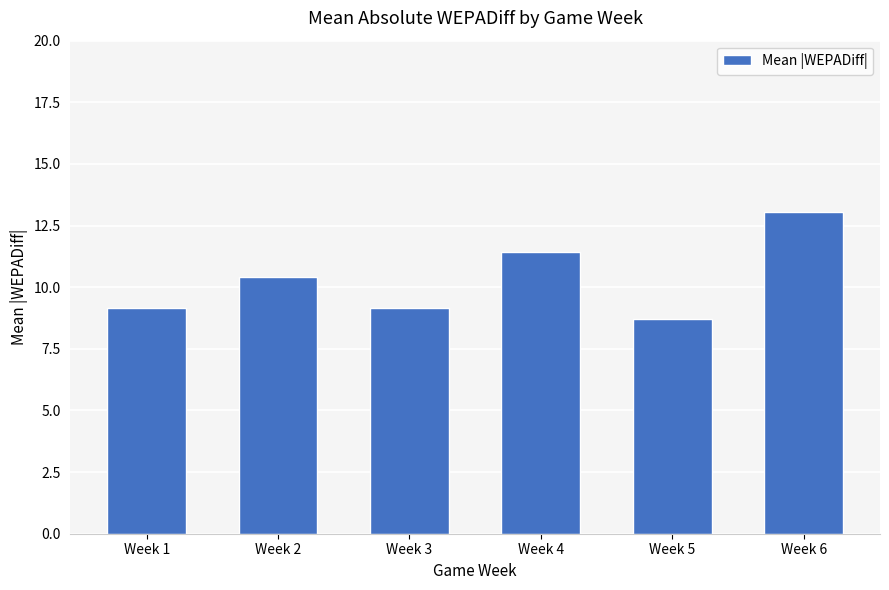

What is the sum of all values?

61.9